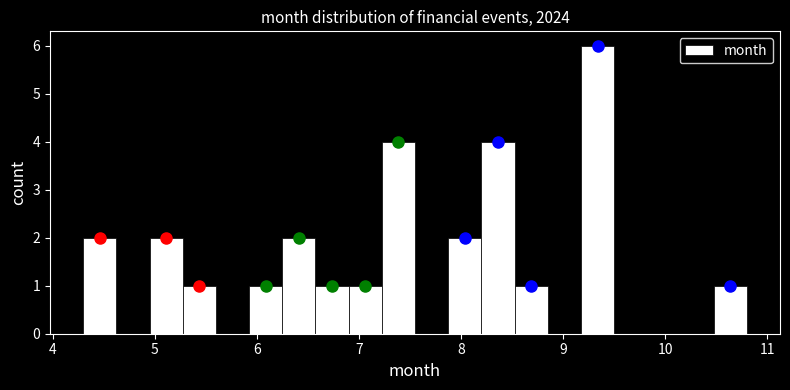

Around what value on the x-axis is the tallest bar? Give the approximate position of its centre, as read against the axis.

9.3